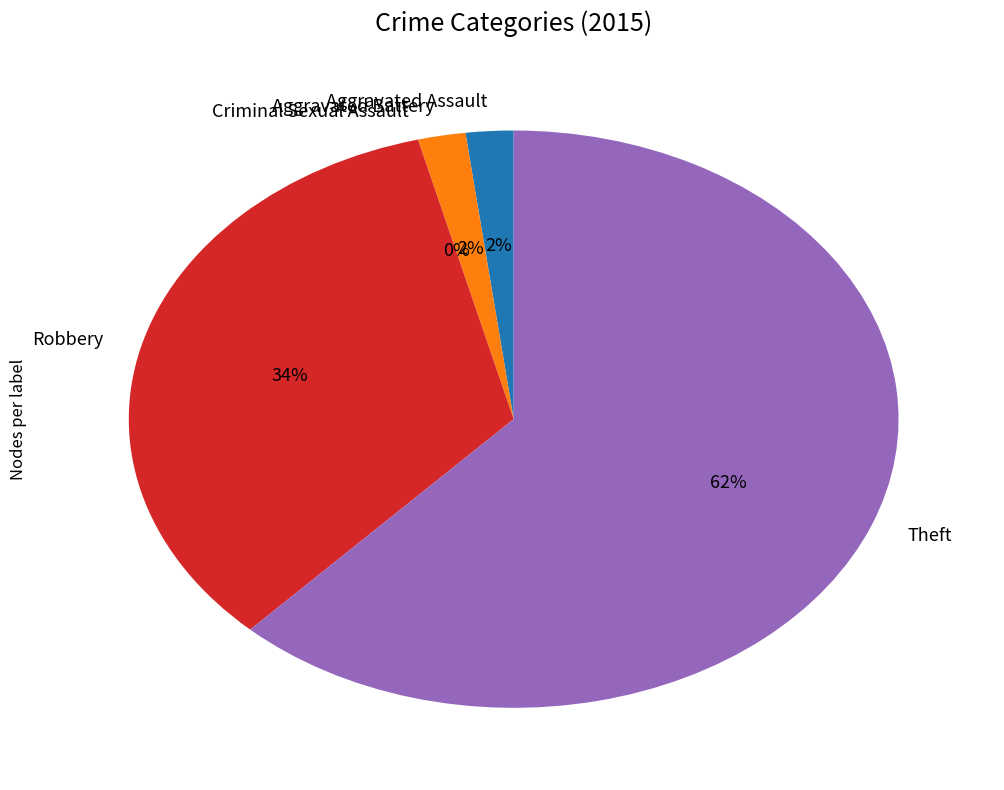

Rank the categories by value from lowest to highest.

Criminal Sexual Assault, Aggravated Assault, Aggravated Battery, Robbery, Theft